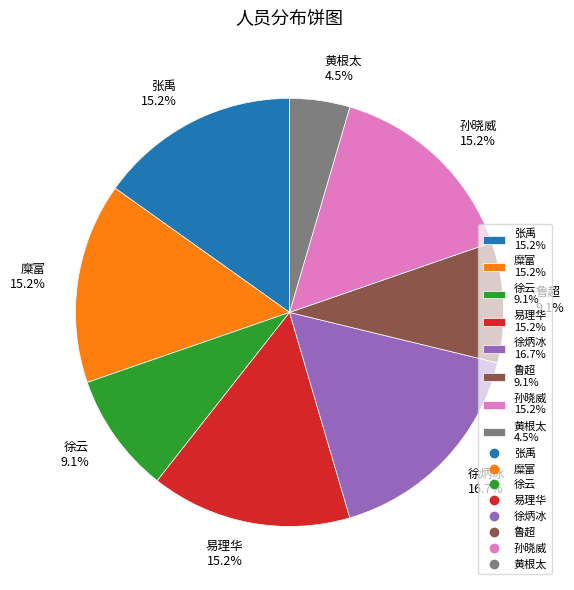

To the nearest percent, what percentage of the pie is 张禹?

15%